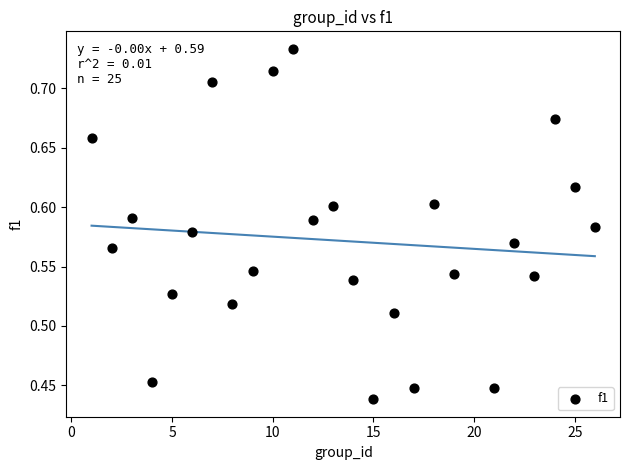

What is the range of X values (max minus min)?

25.0